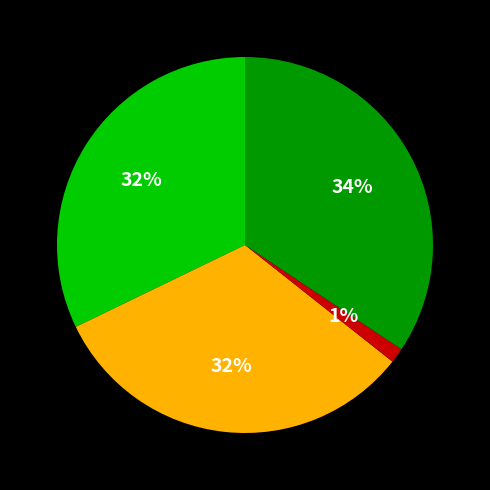

To the nearest percent, what is the average slice percentage?

25%